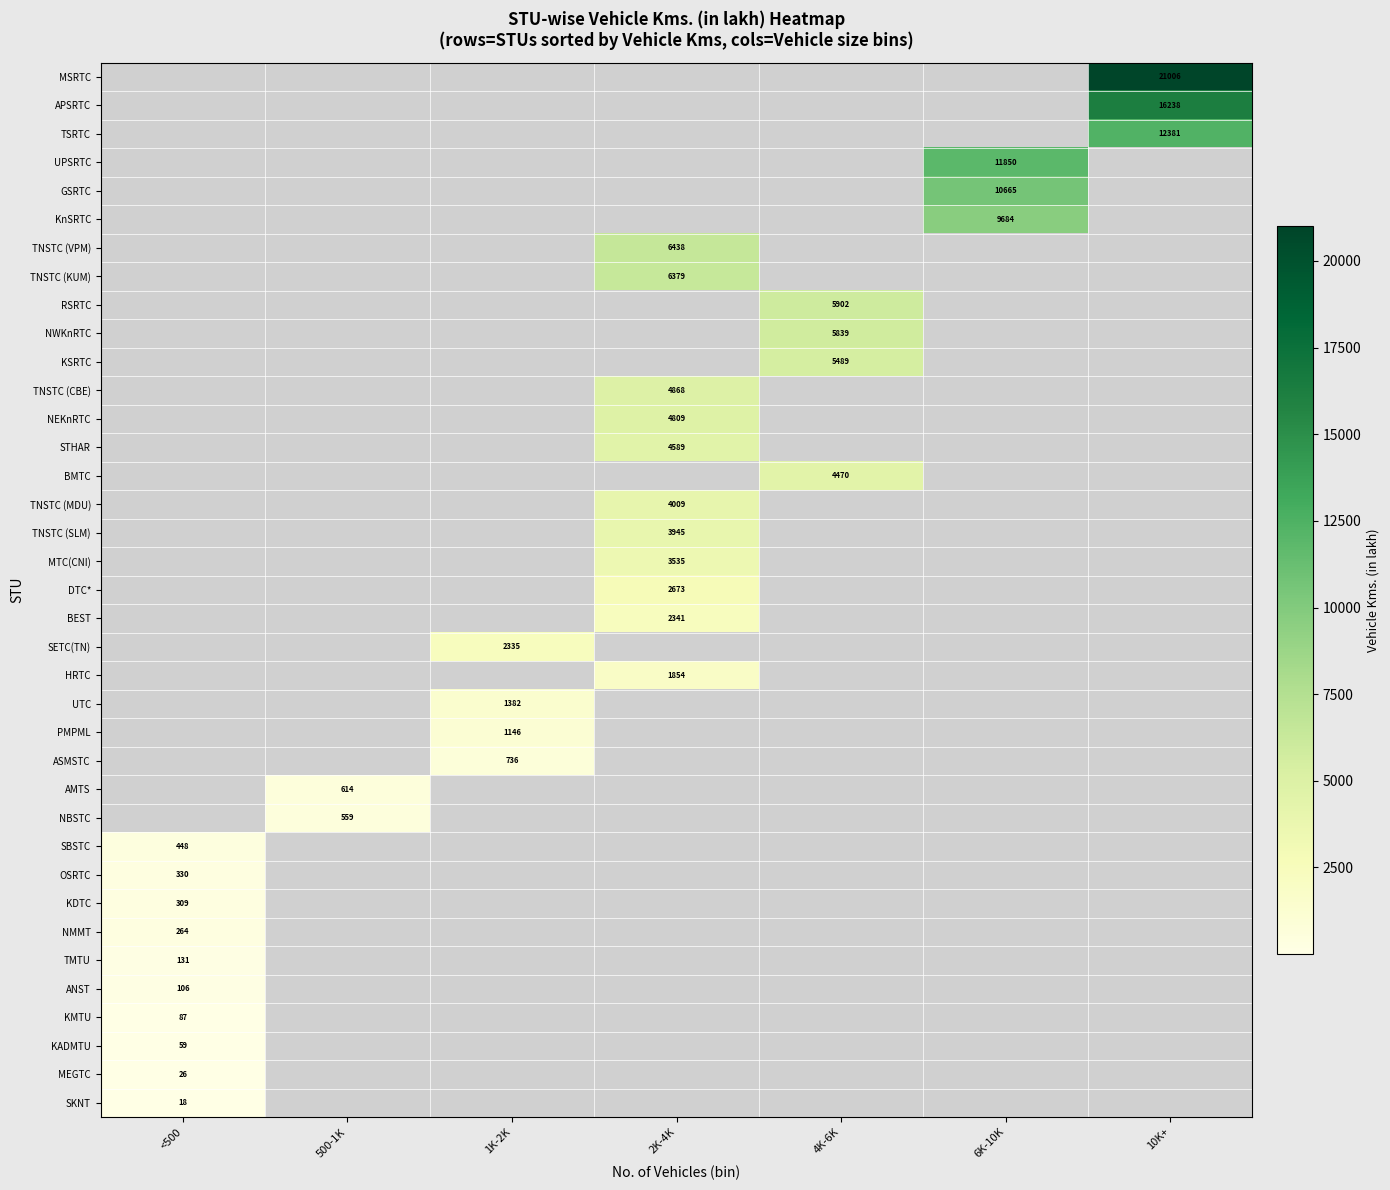

True or false: BEST has a value of 2341 at 2K-4K.

True